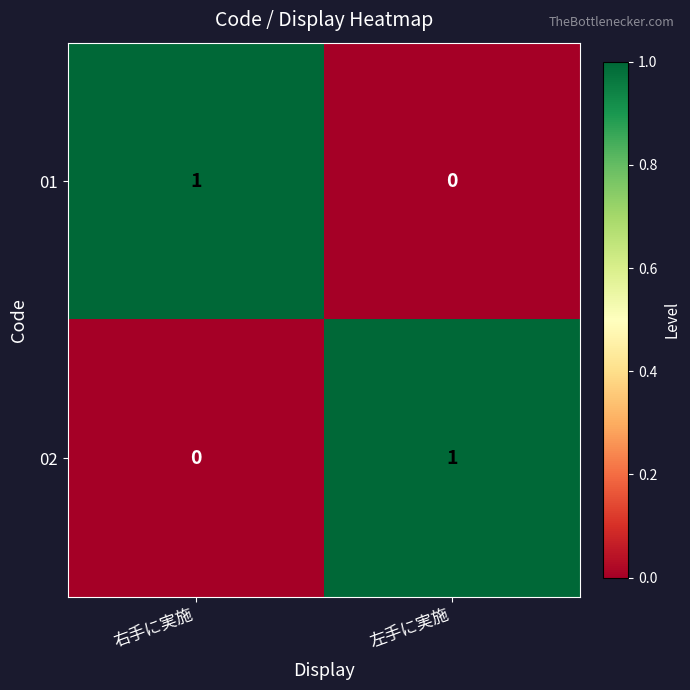

How many data points in 01 are less than 1?

1